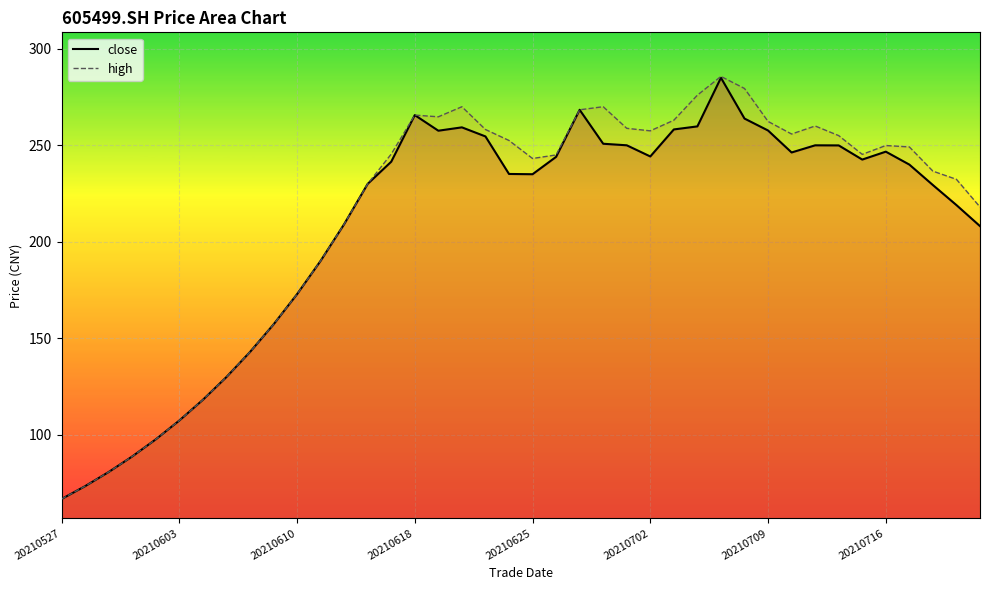

True or false: close and high cross at least once.

False